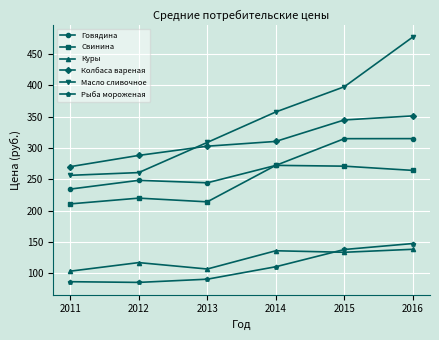

What is the total value across all series at 2012?

1220.6